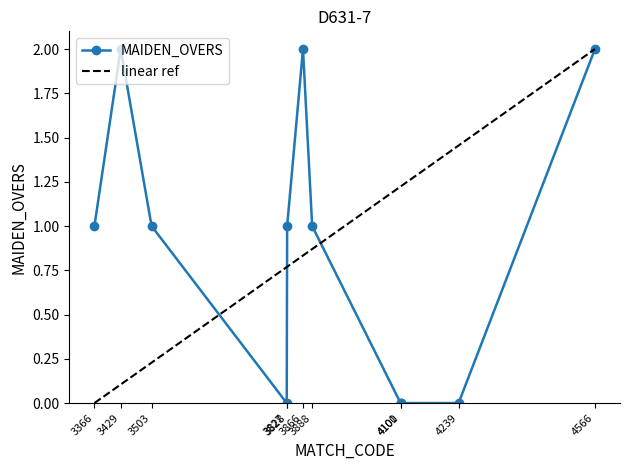

What are all the series names shown in the legend?

MAIDEN_OVERS, linear ref